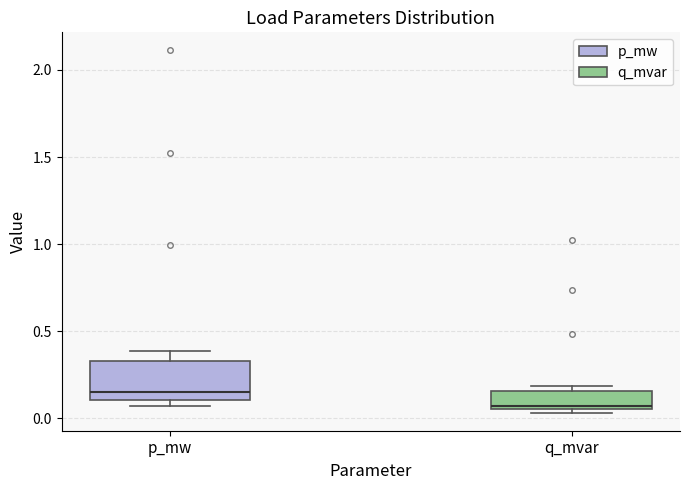

Which box has the highest median line?

p_mw